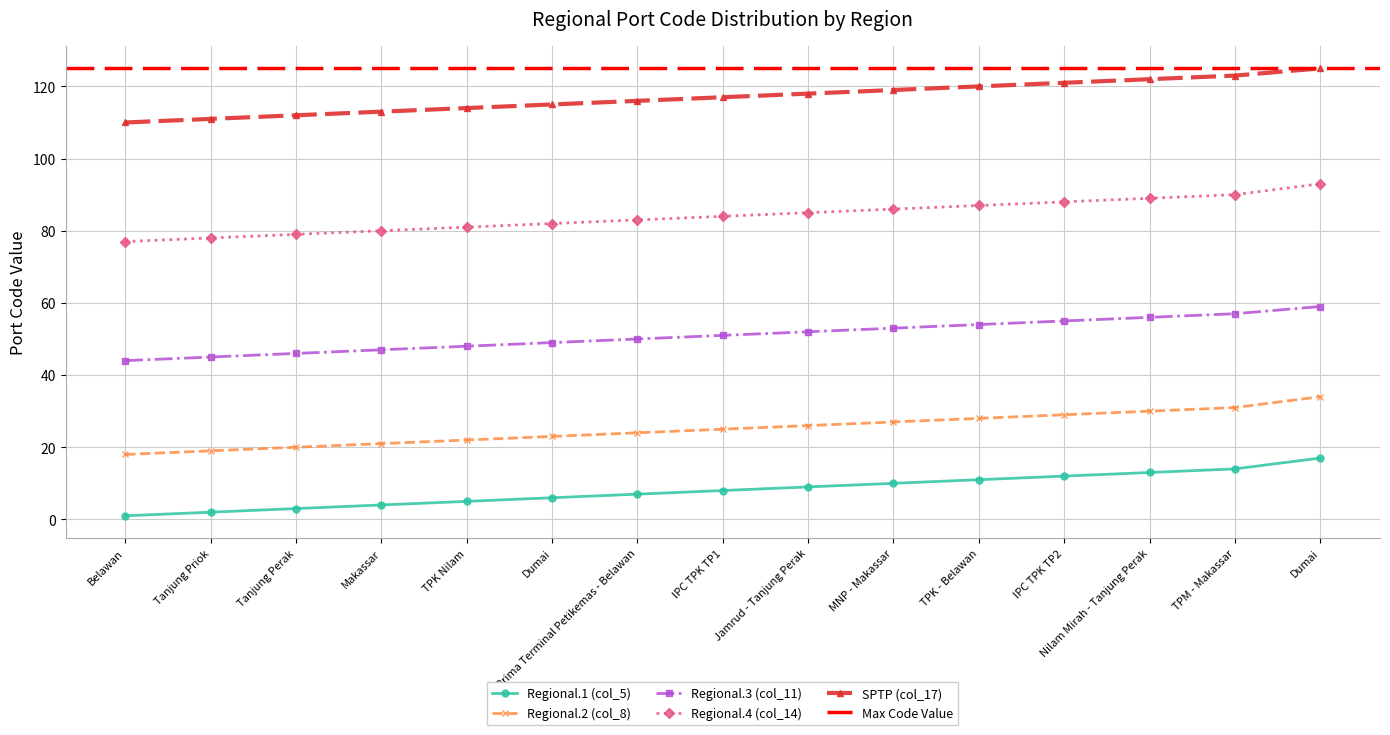

What is the value of the Regional.1 (col_5) point at the 14th from the left?

14